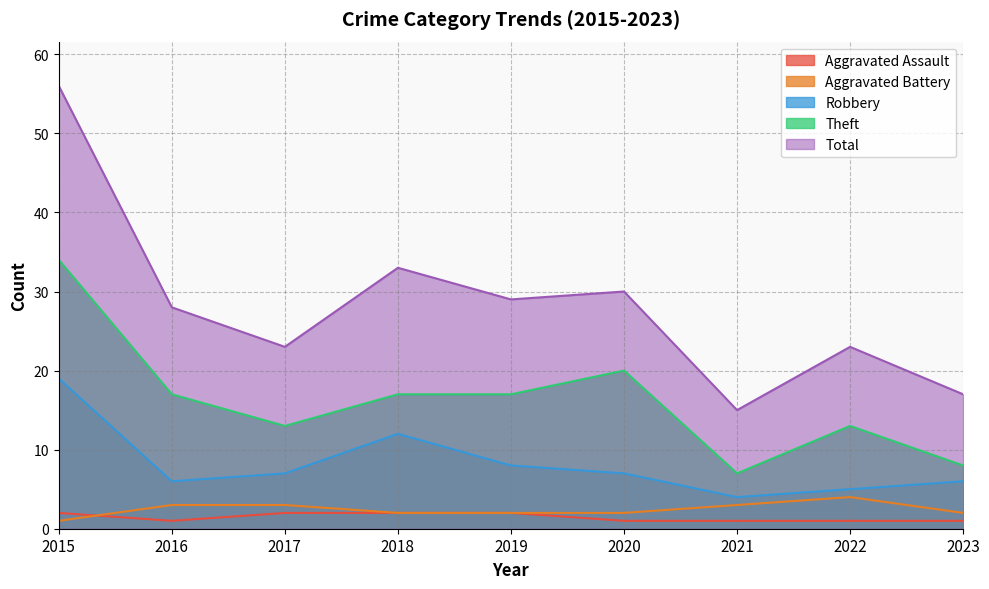

Which series has the largest total across all categories?

Total